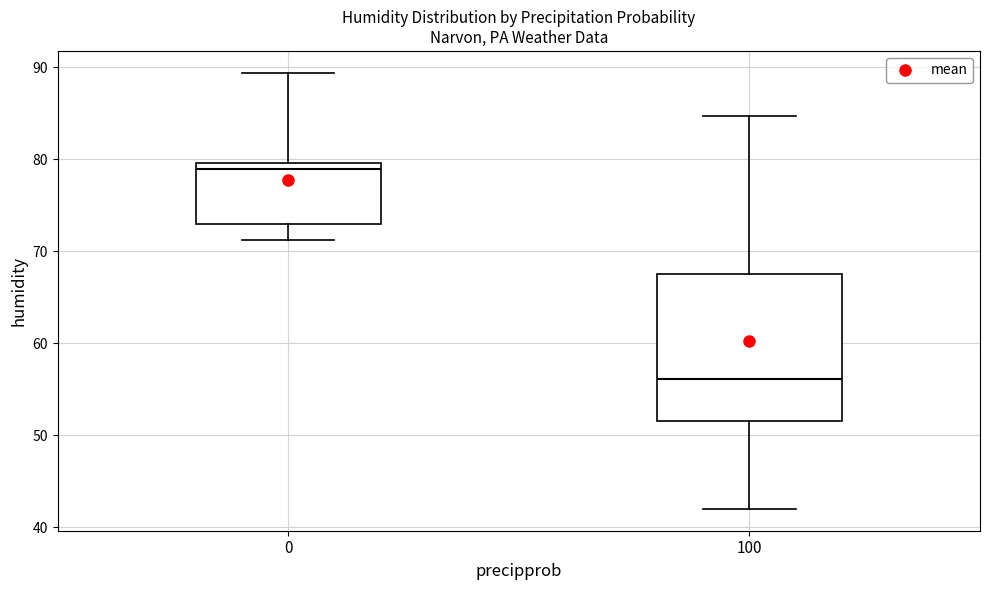

Reading left to right, read every box against the y-axis: the position of its median line, the range the box covers, and the ends of its whiskers. The values are not printed on the chart, so give them approximately, as read against the axis.

0: median 79, box 73 to 80, whiskers 71 to 89
100: median 56, box 52 to 67, whiskers 42 to 85